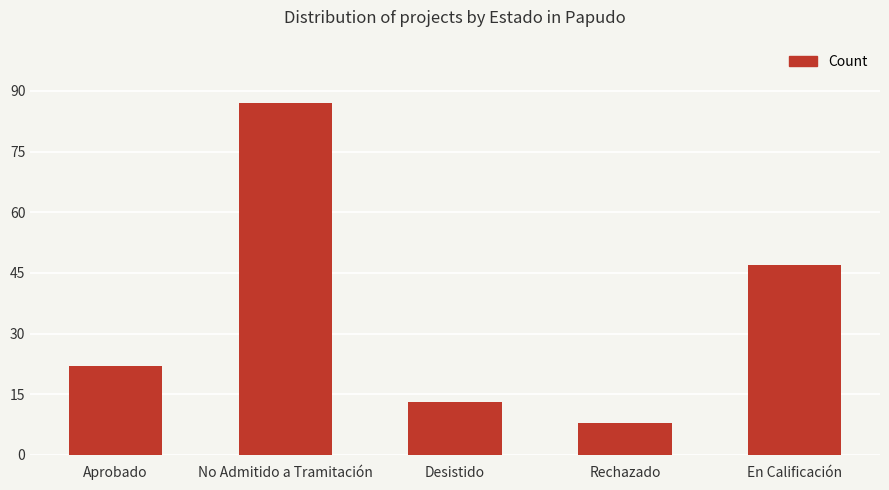

What is the label of the 1st bar from the left?

Aprobado